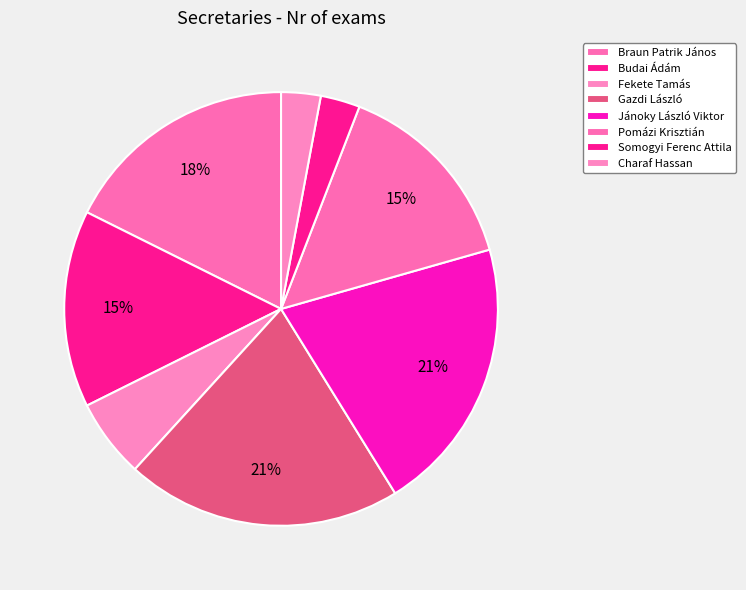

Count the number of slices in the pie.

8